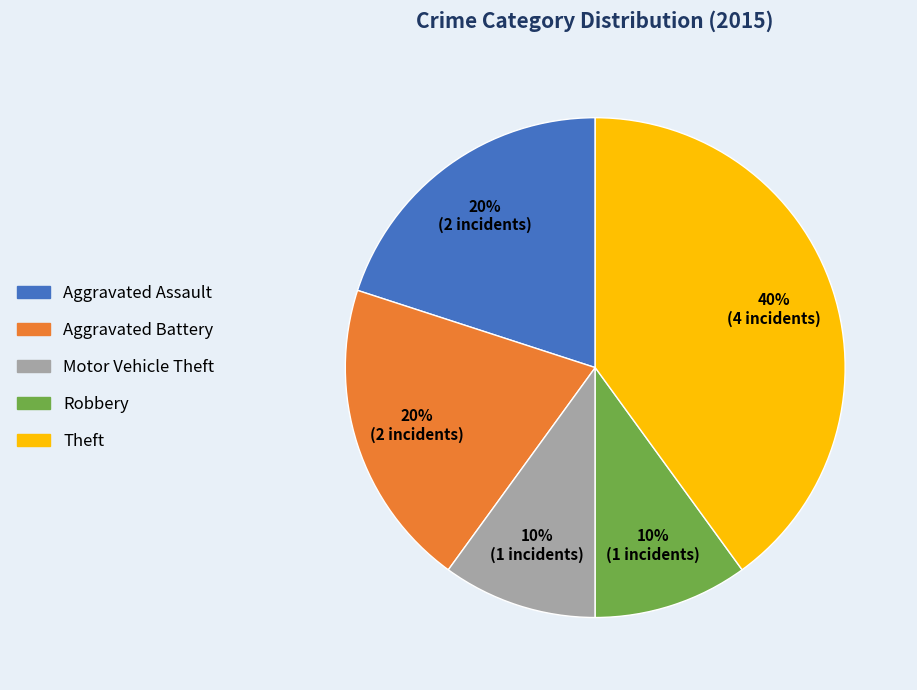

Does Robbery account for over 50% of the chart?

No